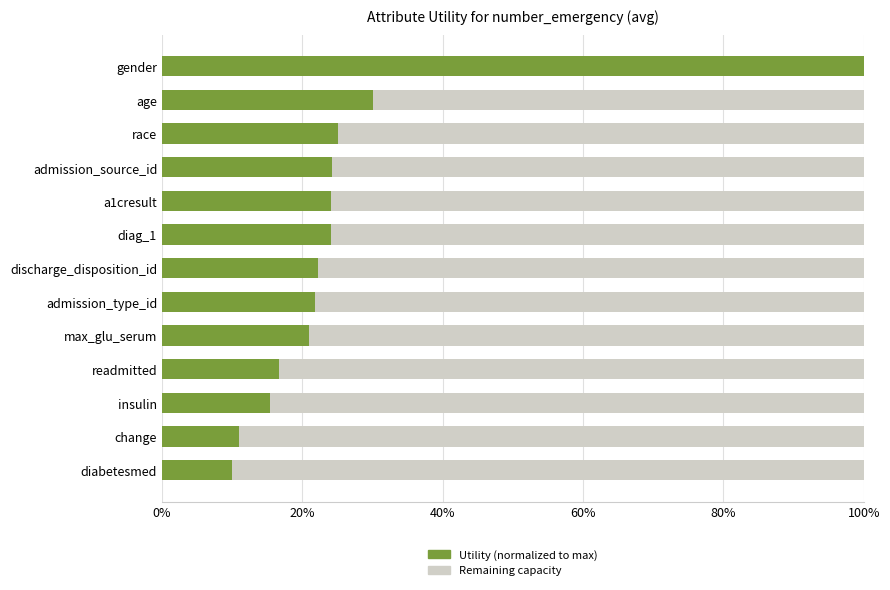

What is the total value across all series at diag_1?

100.0